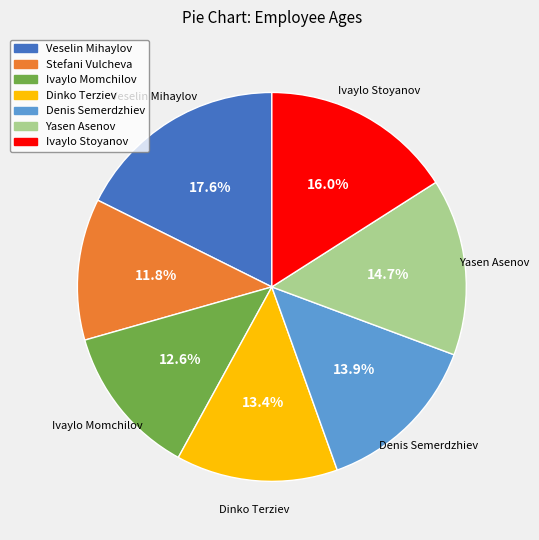

Which category has the biggest portion of the pie?

Veselin Mihaylov